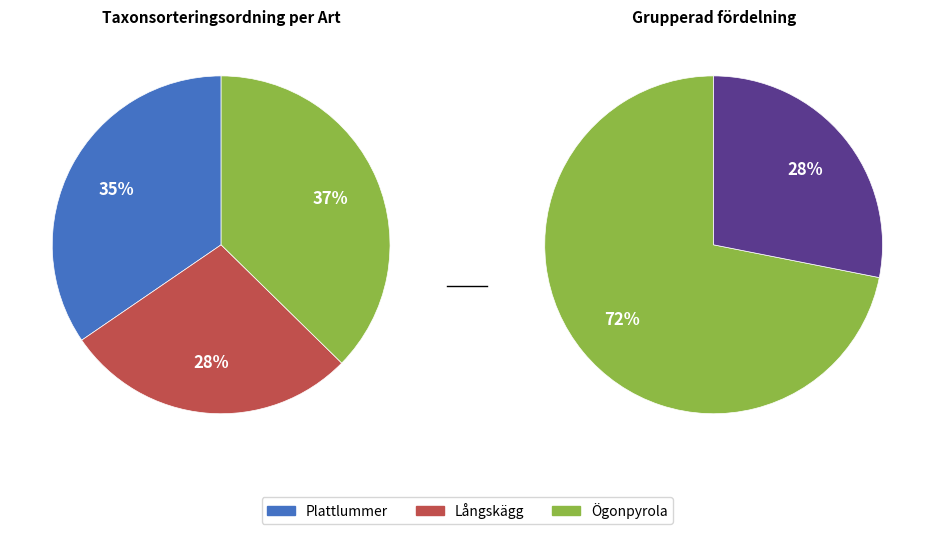

True or false: Långskägg accounts for 15% of the total.

False